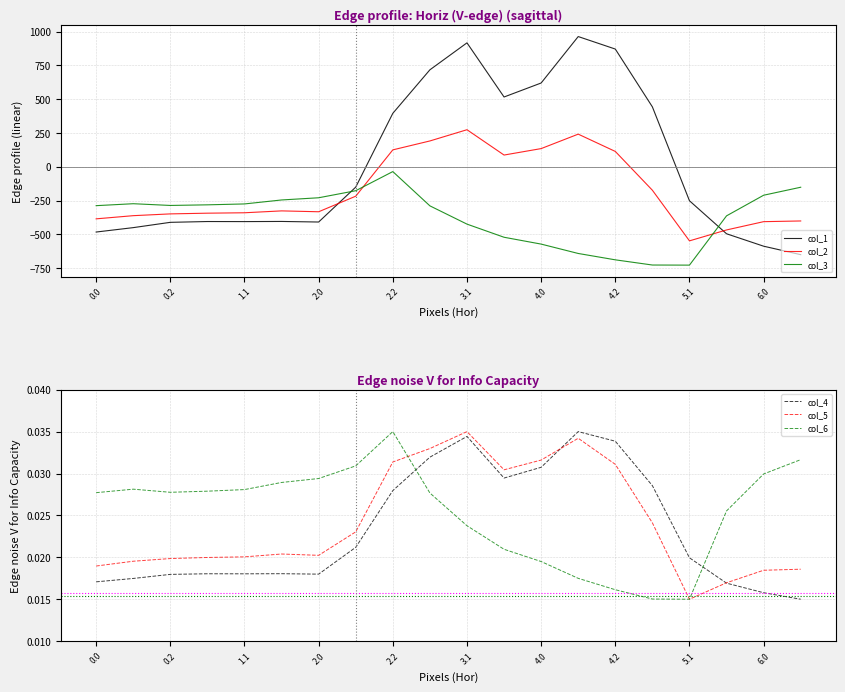

True or false: col_2 and col_3 intersect in this chart.

True